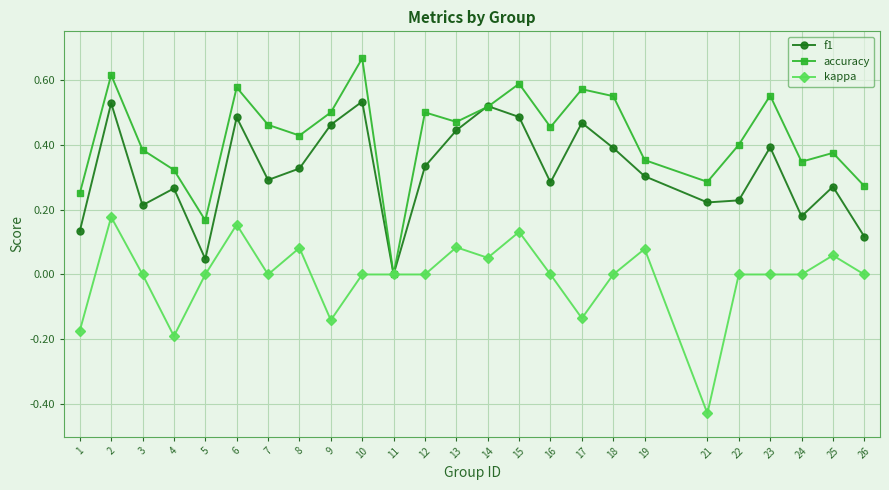

True or false: f1 has a value of 0.7 at 10.

False